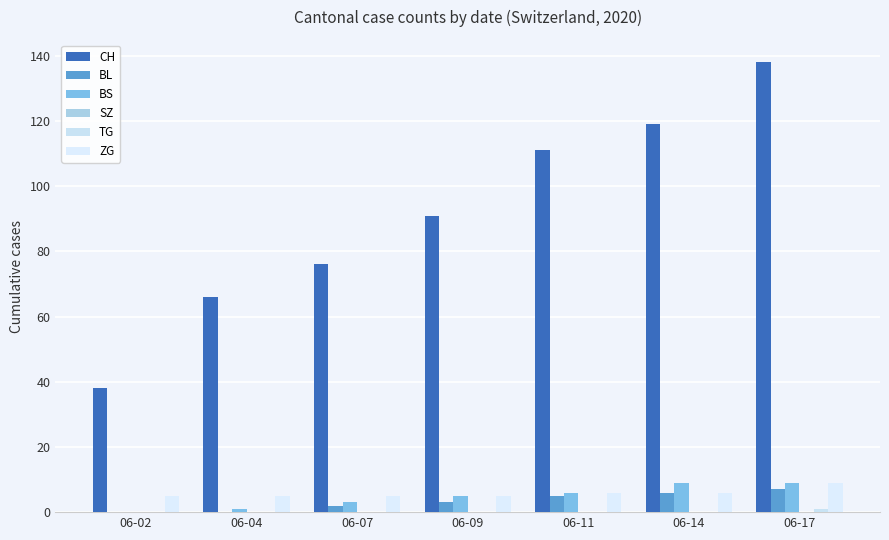

Where does the BL series first go above 3?

06-11